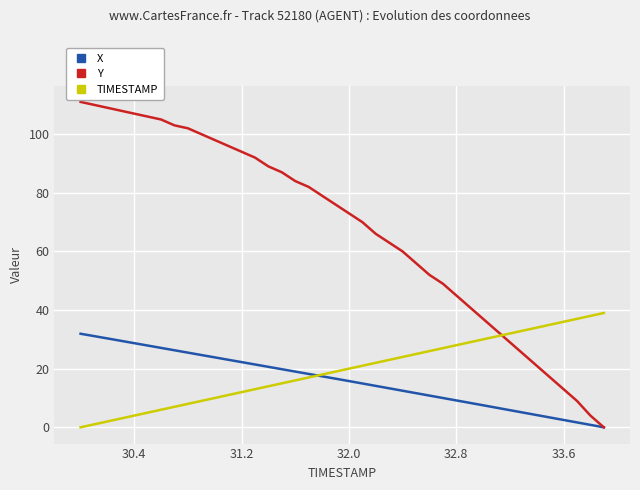

Which series has the largest range (max minus min)?

Y